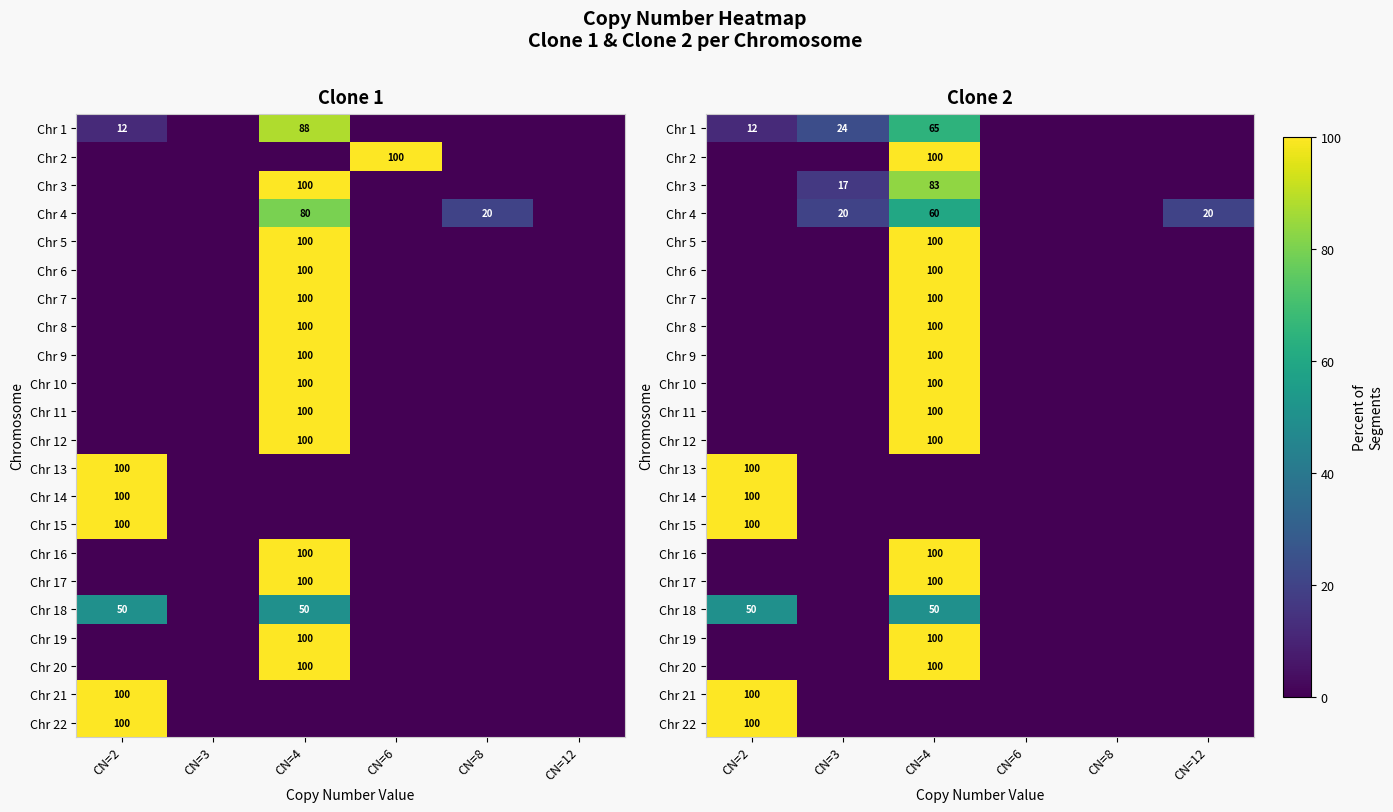

How many distinct data groups are displayed?

22